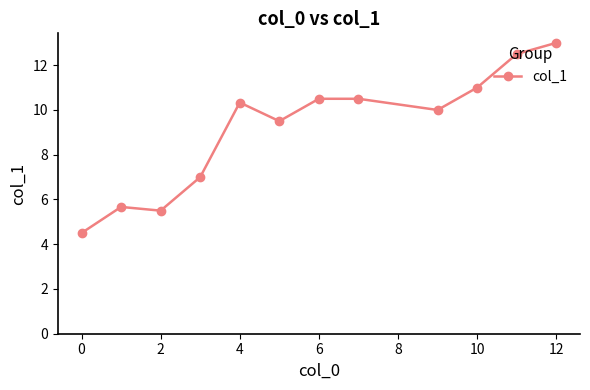

True or false: the data has more than 0 interior local peaks.

True